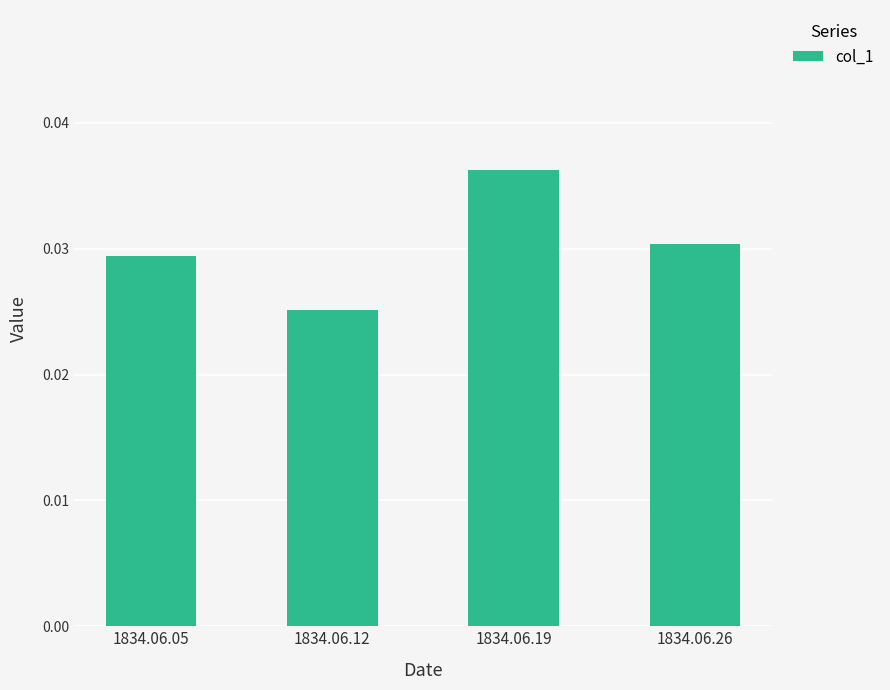

Between 1834.06.26 and 1834.06.12, which is larger?

1834.06.26